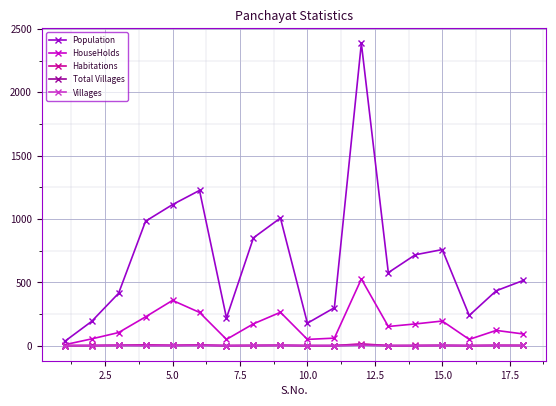

How many Villages values are between 1 and 2?

14